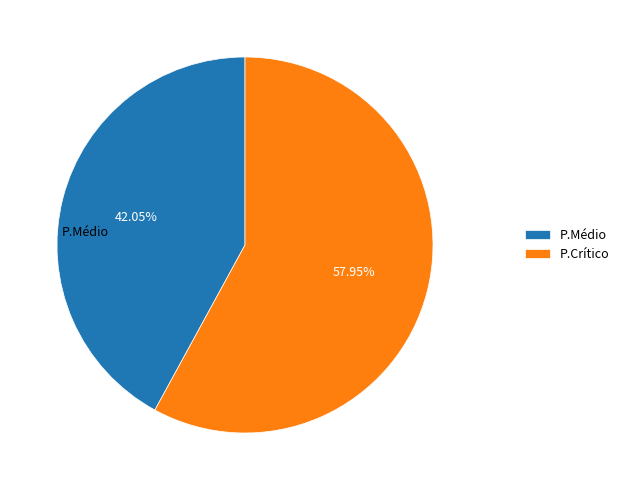

Between P.Médio and P.Crítico, which is larger?

P.Crítico